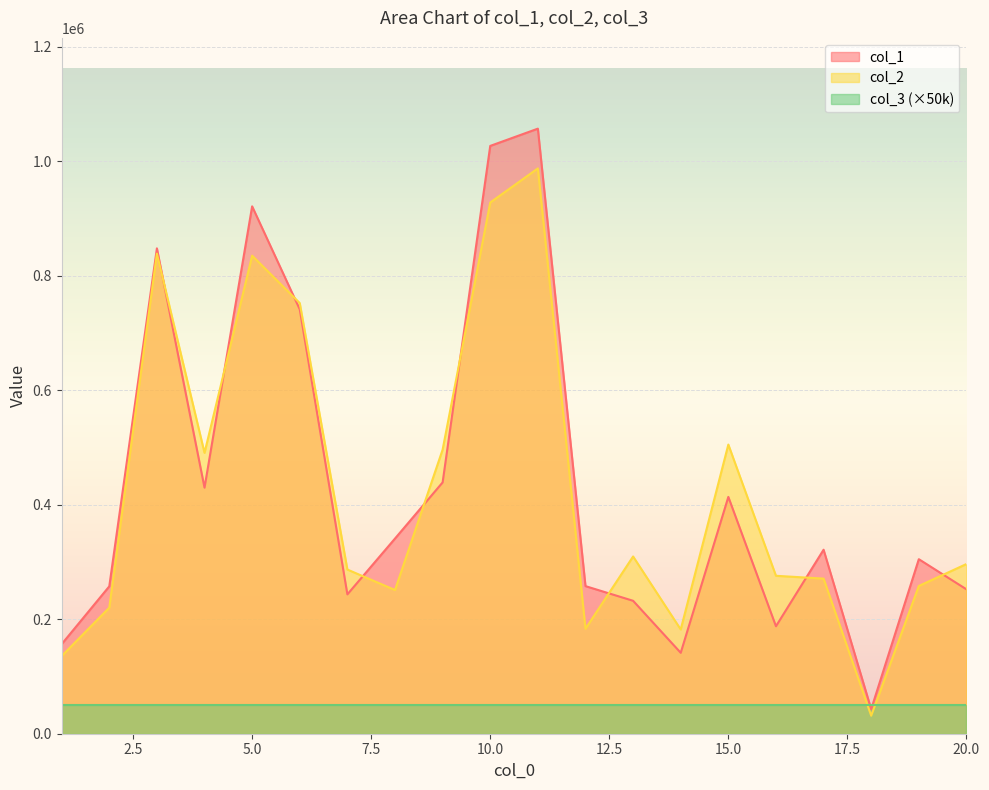

What is the spread (max minus min) of values at 17?

50446